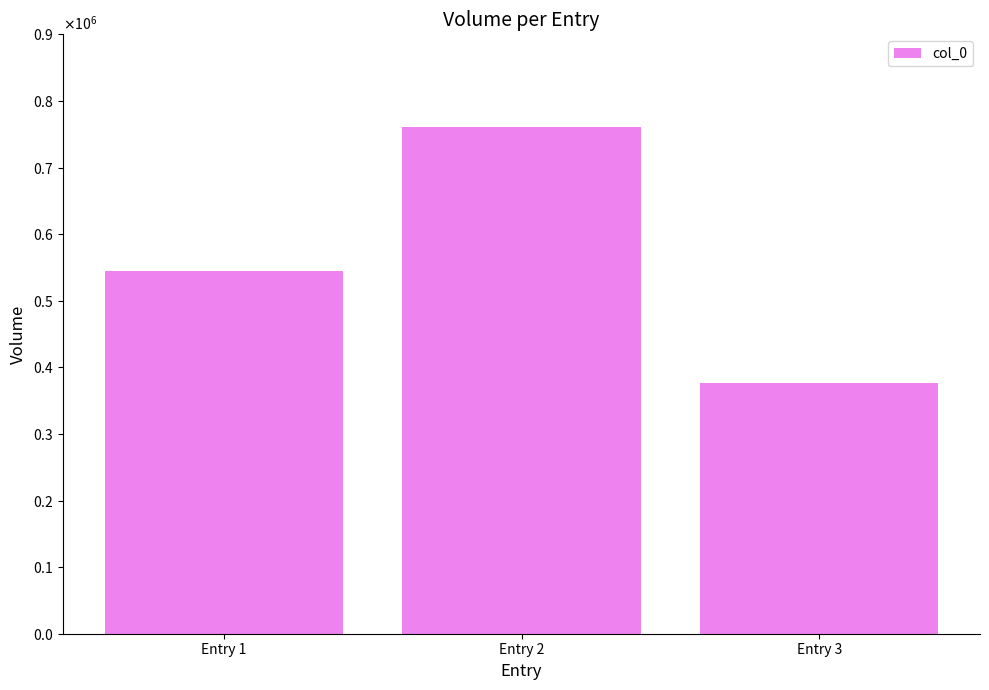

Does the chart contain any negative values?

No